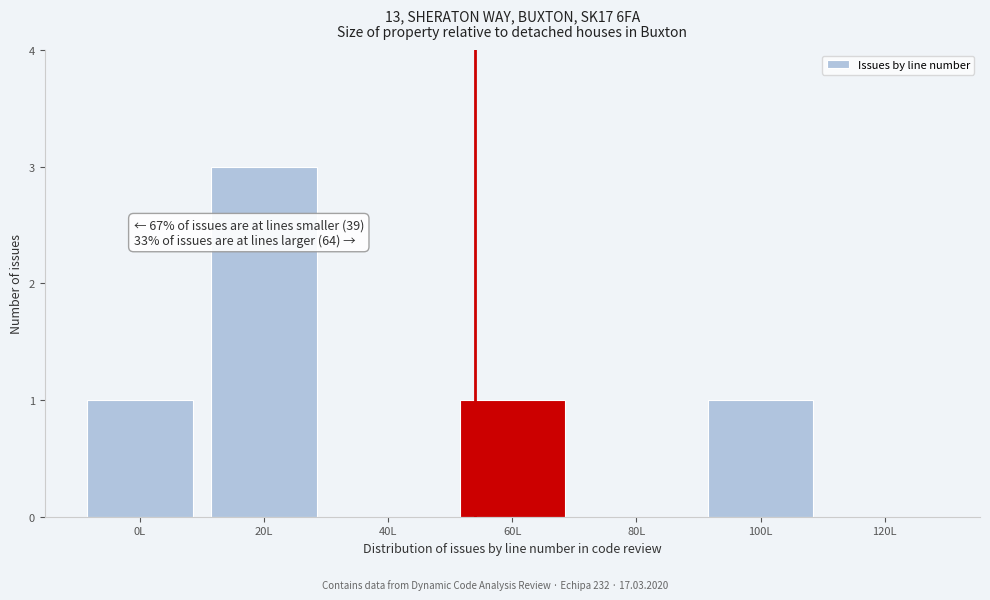

Reading left to right, extract all data points from this chart.

0L=1	20L=3	40L=0	60L=1	80L=0	100L=1	120L=0